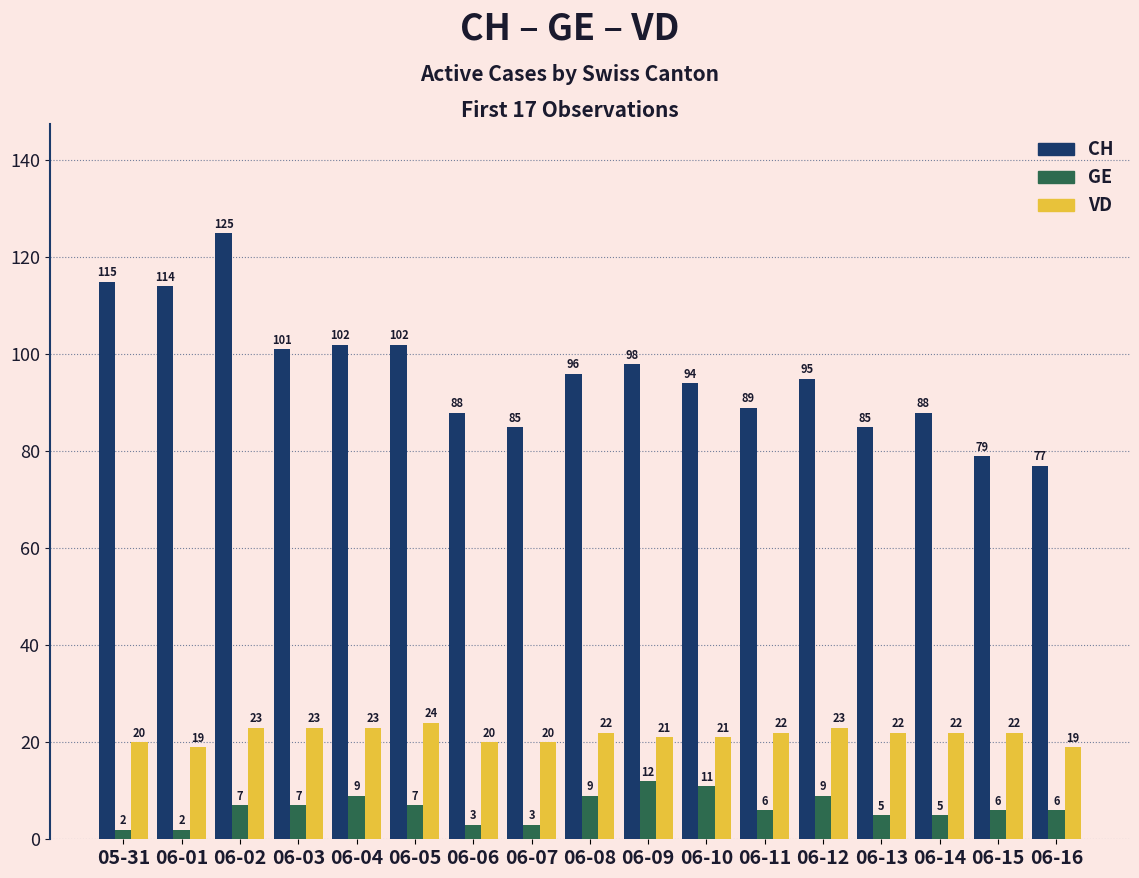

What is the label of the 7th bar from the right?

06-10